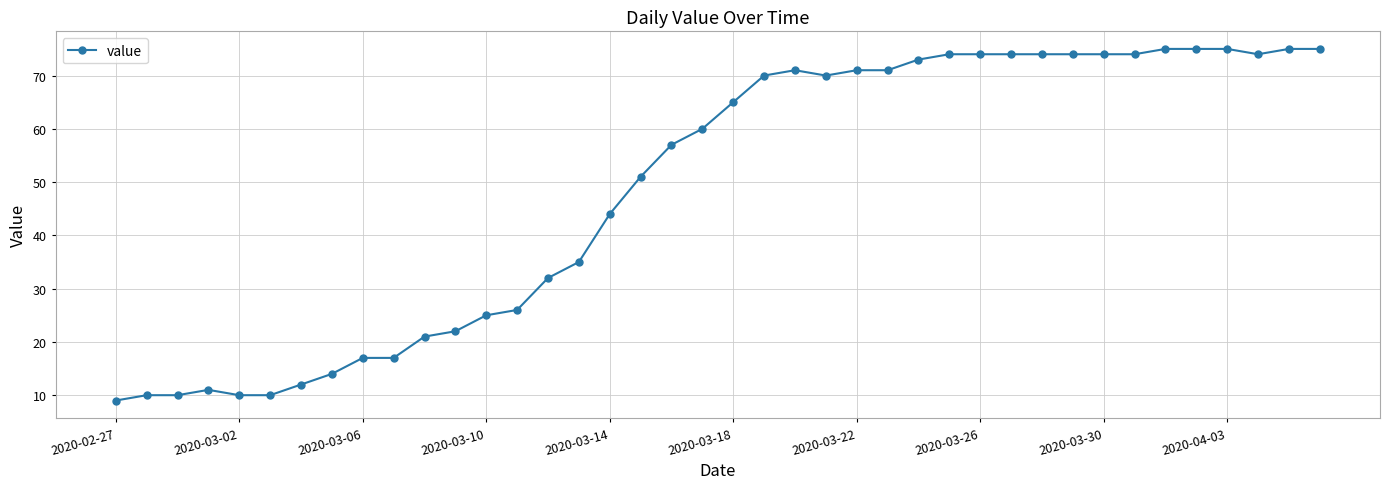

How many lines are shown in the chart?

1